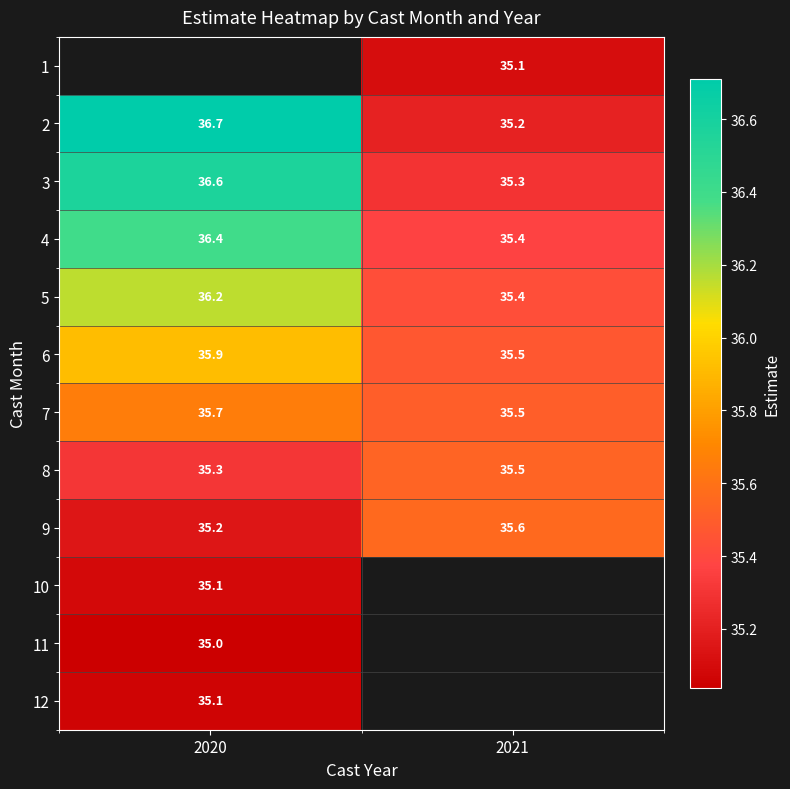

What is the minimum value for 5?

35.4